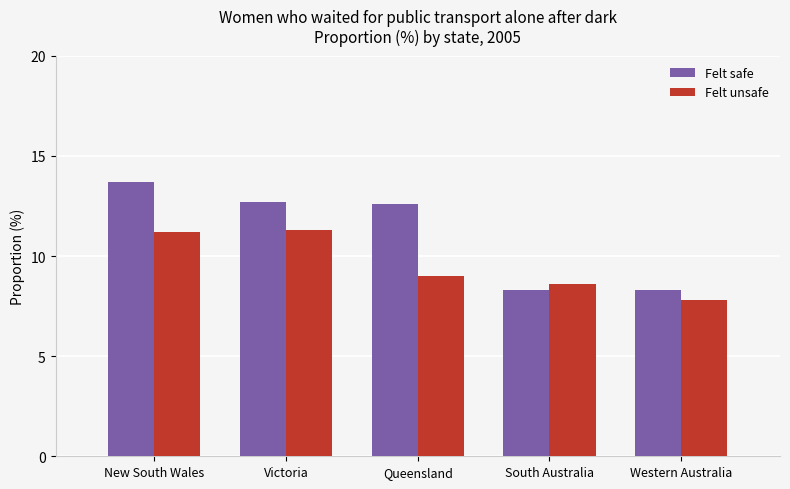

What is the value of the Felt safe bar at the 1st from the left?

13.7